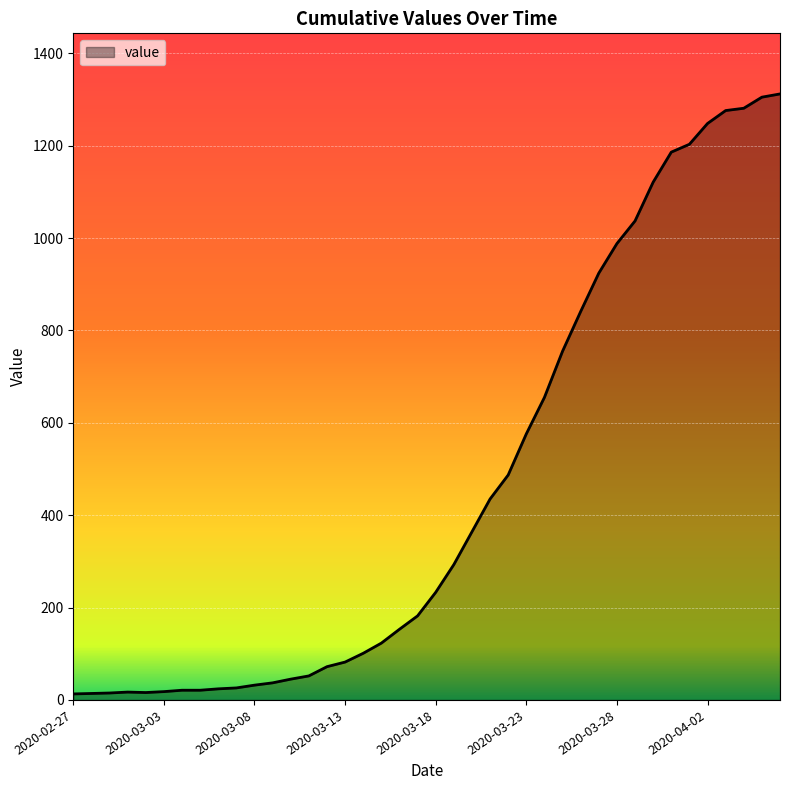

What is the difference between the maximum and minimum values?

1299